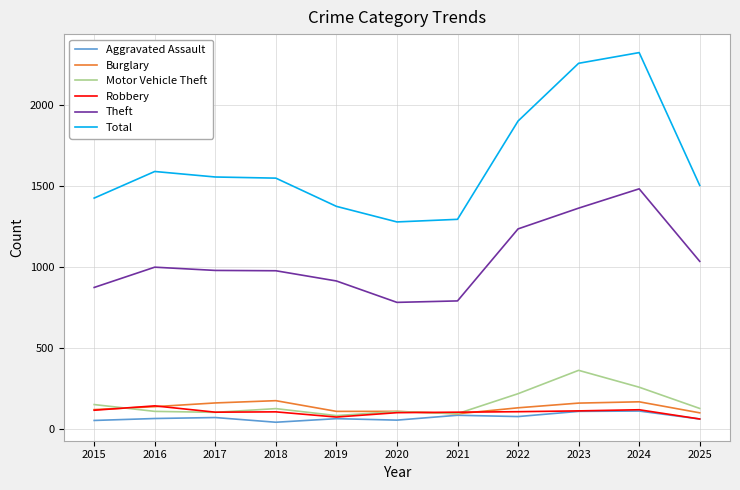

Which series has the largest total across all categories?

Total